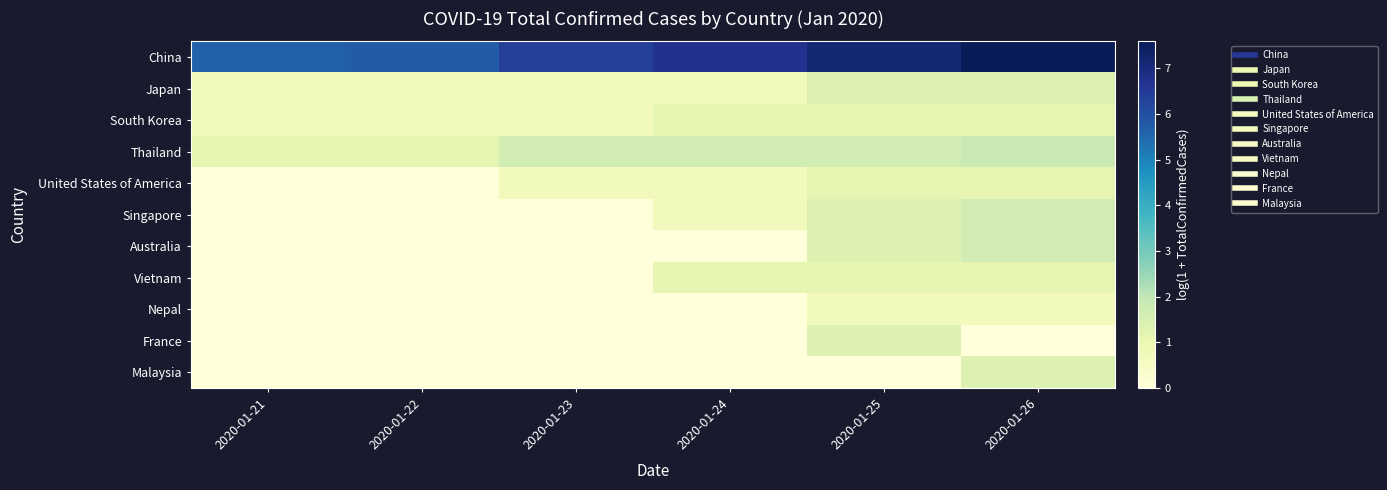

What is the greatest value displayed?

7.6